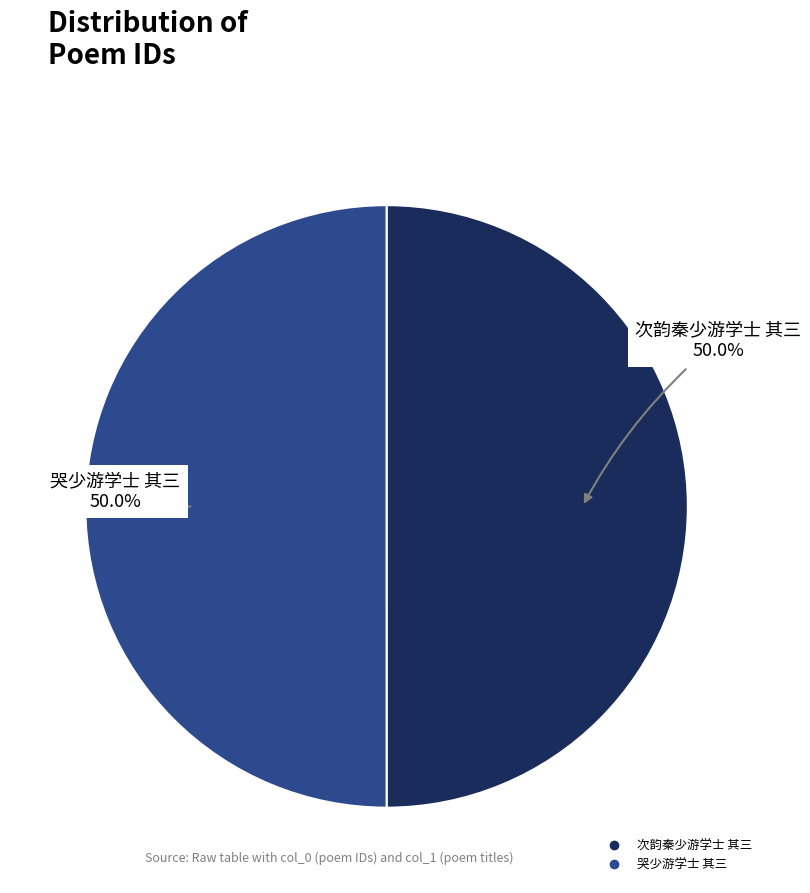

Combined, do 哭少游学士 其三 and 次韵秦少游学士 其三 account for over 50%?

Yes